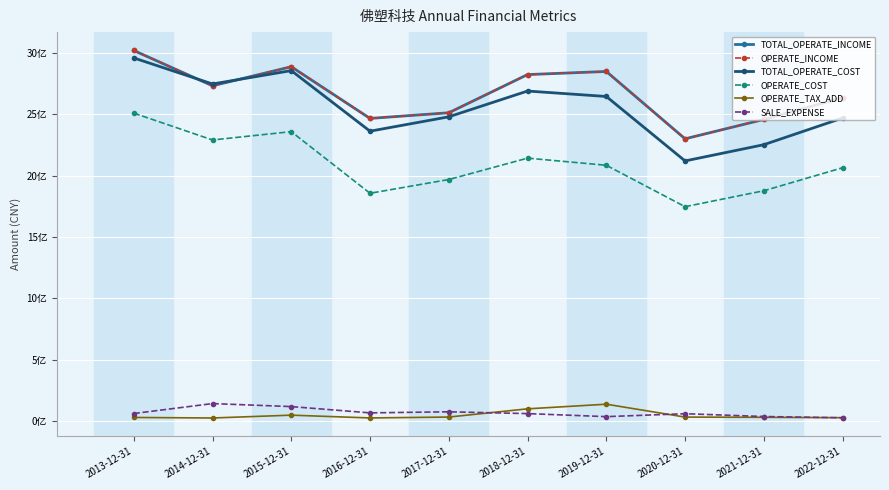

Is this an area chart (filled region under the line)?

No